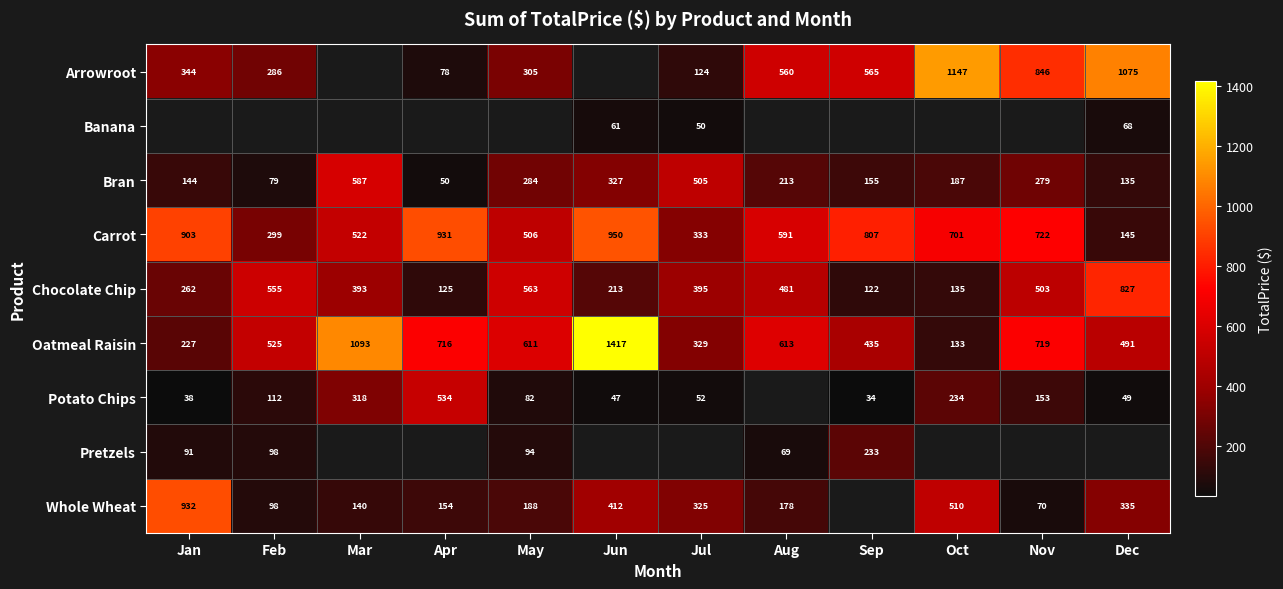

Which category has the highest value in the Oatmeal Raisin series?

Jun